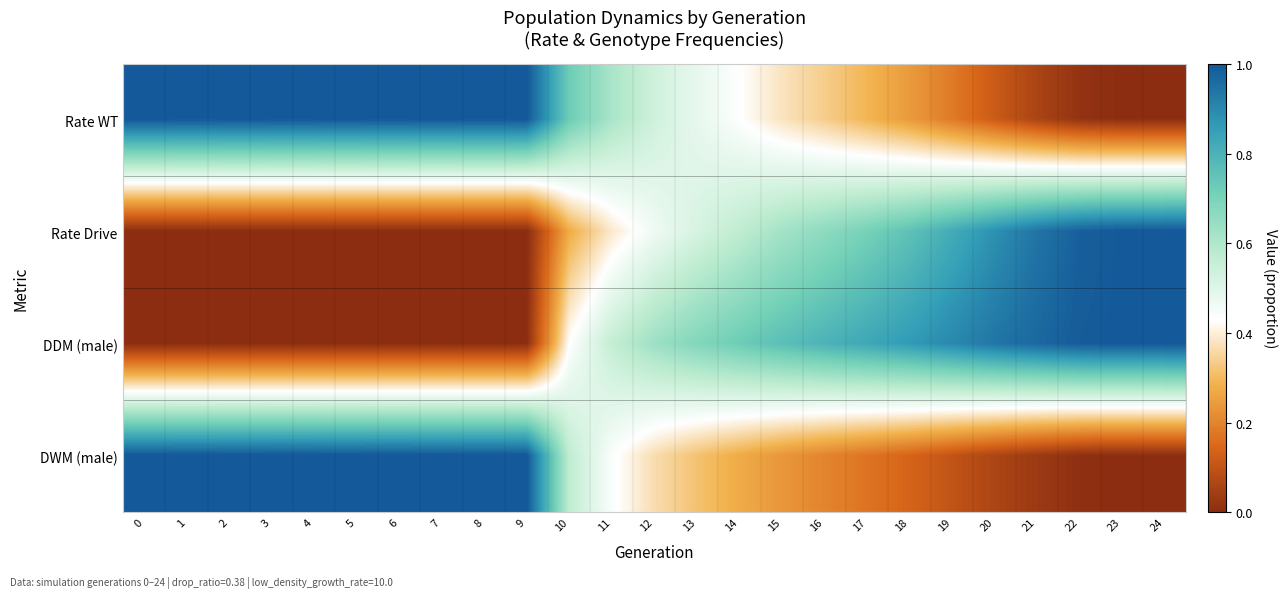

Rank the series by their average value, from highest to lowest.

Rate WT, DWM (male), DDM (male), Rate Drive